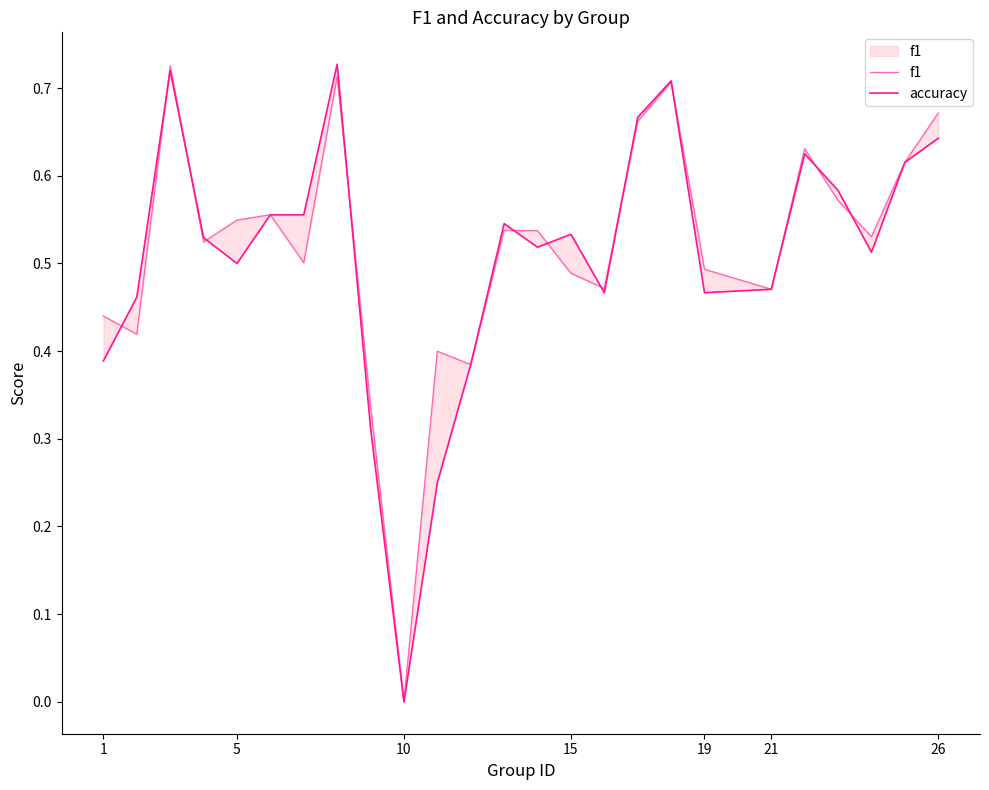

True or false: accuracy has more than 0 interior local peaks.

True